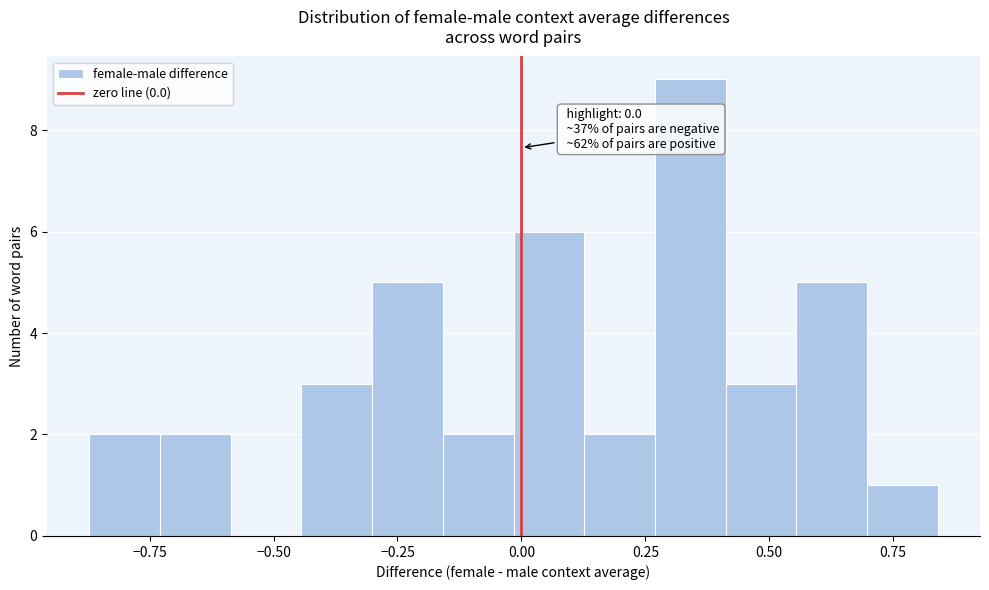

Read against the x-axis, roughly where is the centre of the tallest bar?

0.35